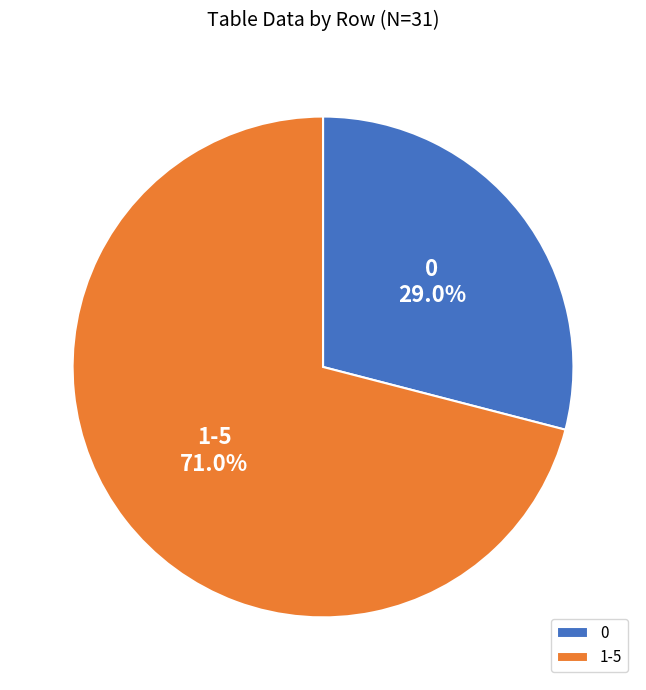

What is the ratio of the value at 0 to the value at 1-5?

0.4